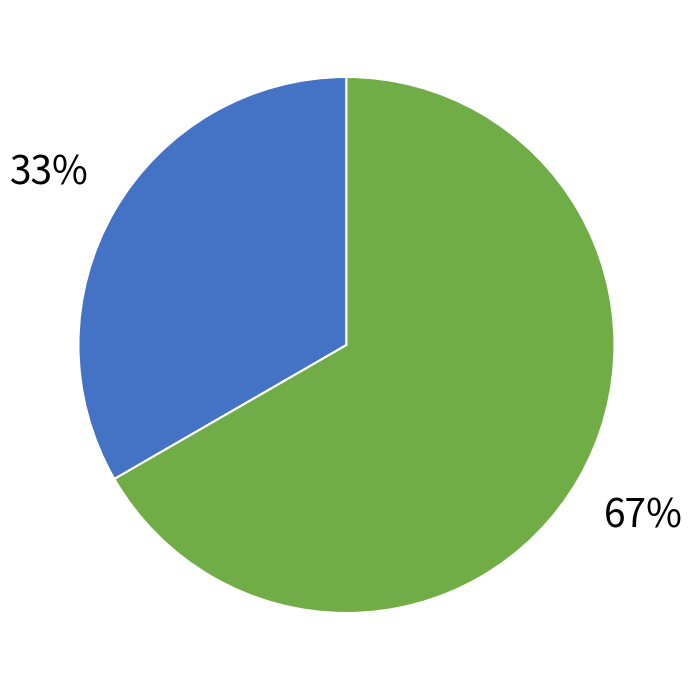

To the nearest percent, what is the average slice percentage?

50%